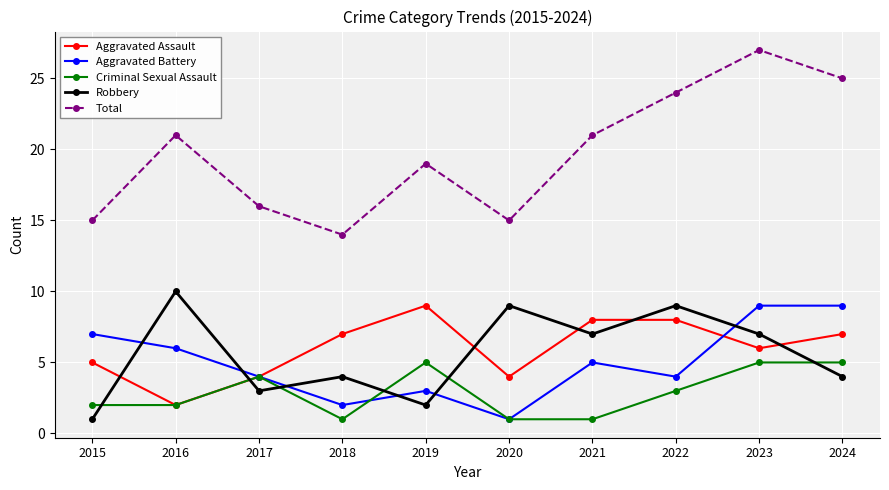

Between which two adjacent categories do Aggravated Battery and Robbery first intersect?

2015 and 2016